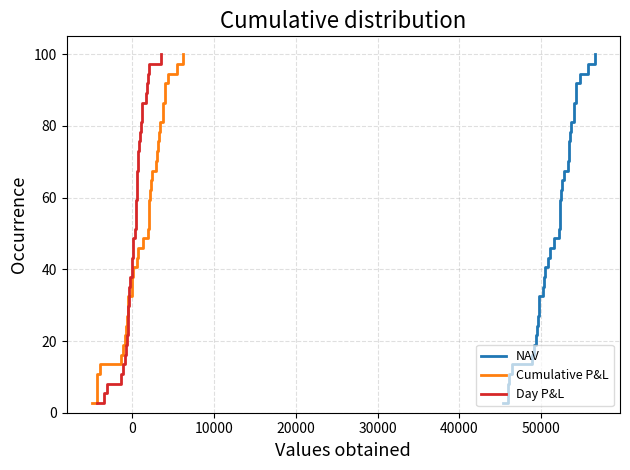

True or false: Day P&L and NAV intersect in this chart.

False